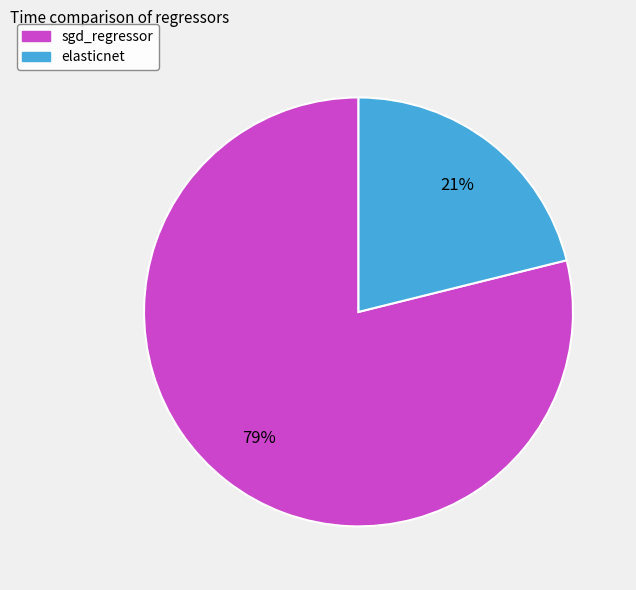

To the nearest percent, what percentage of the pie is sgd_regressor?

79%